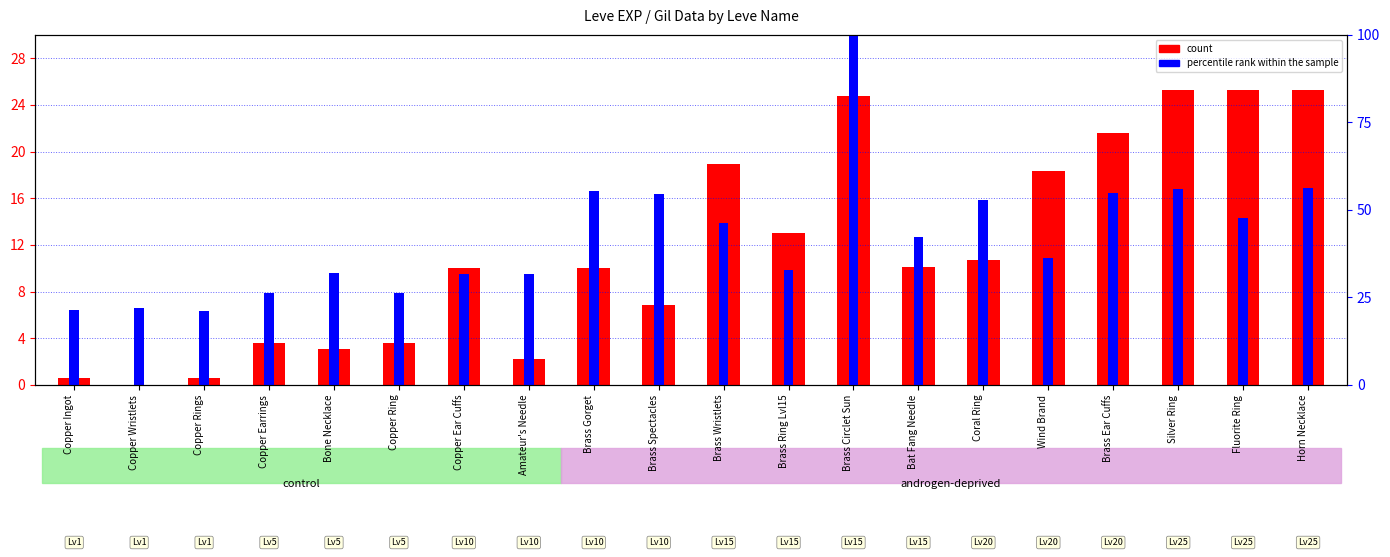

The value of percentile rank within the sample at Coral Ring is 89.7. True or false?

False